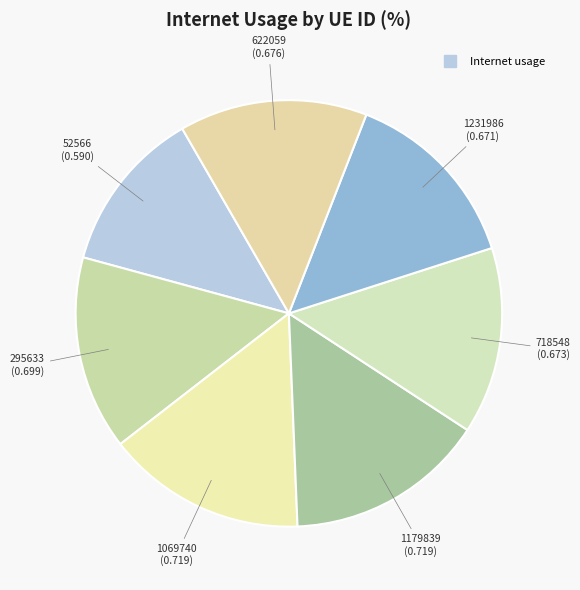

Rank the categories by value from highest to lowest.

1179839, 1069740, 295633, 622059, 718548, 1231986, 52566